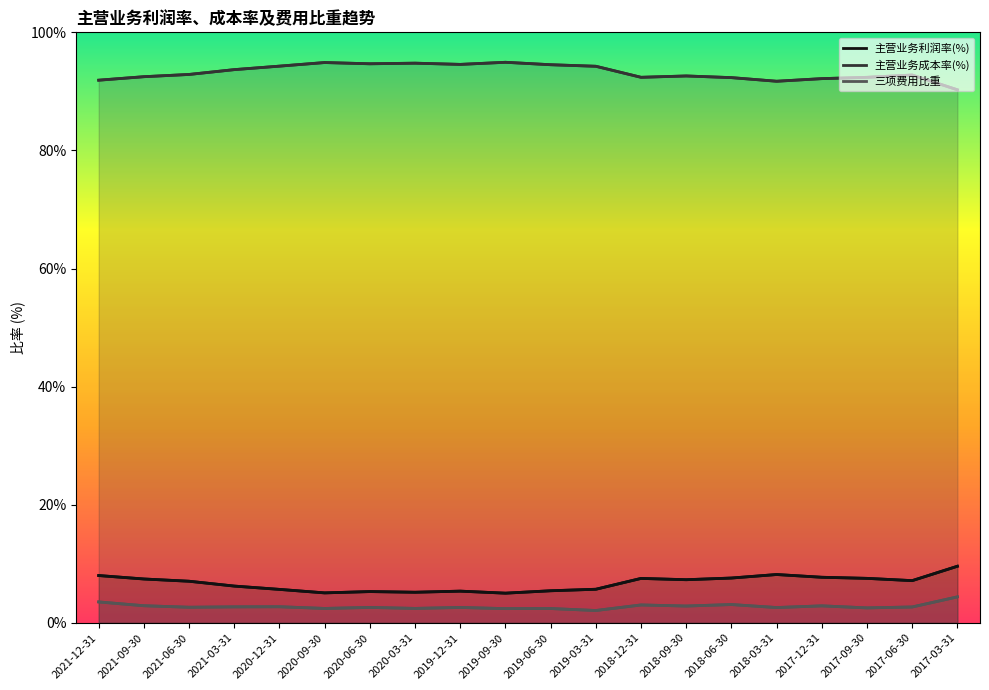

Reading left to right, transcribe all the data shown in this chart.

主营业务利润率(%): 2021-12-31=8.0	2021-09-30=7.4	2021-06-30=7.0	2021-03-31=6.2	2020-12-31=5.7	2020-09-30=5.1	2020-06-30=5.3	2020-03-31=5.2	2019-12-31=5.4	2019-09-30=5.0	2019-06-30=5.4	2019-03-31=5.7	2018-12-31=7.5	2018-09-30=7.3	2018-06-30=7.6	2018-03-31=8.2	2017-12-31=7.7	2017-09-30=7.5	2017-06-30=7.1	2017-03-31=9.6
主营业务成本率(%): 2021-12-31=91.9	2021-09-30=92.5	2021-06-30=92.9	2021-03-31=93.7	2020-12-31=94.3	2020-09-30=94.9	2020-06-30=94.7	2020-03-31=94.8	2019-12-31=94.6	2019-09-30=94.9	2019-06-30=94.5	2019-03-31=94.3	2018-12-31=92.4	2018-09-30=92.6	2018-06-30=92.3	2018-03-31=91.7	2017-12-31=92.2	2017-09-30=92.4	2017-06-30=92.8	2017-03-31=90.3
三项费用比重: 2021-12-31=3.5	2021-09-30=2.9	2021-06-30=2.6	2021-03-31=2.7	2020-12-31=2.7	2020-09-30=2.4	2020-06-30=2.6	2020-03-31=2.4	2019-12-31=2.6	2019-09-30=2.4	2019-06-30=2.4	2019-03-31=2.1	2018-12-31=3.0	2018-09-30=2.8	2018-06-30=3.1	2018-03-31=2.6	2017-12-31=2.9	2017-09-30=2.5	2017-06-30=2.7	2017-03-31=4.4